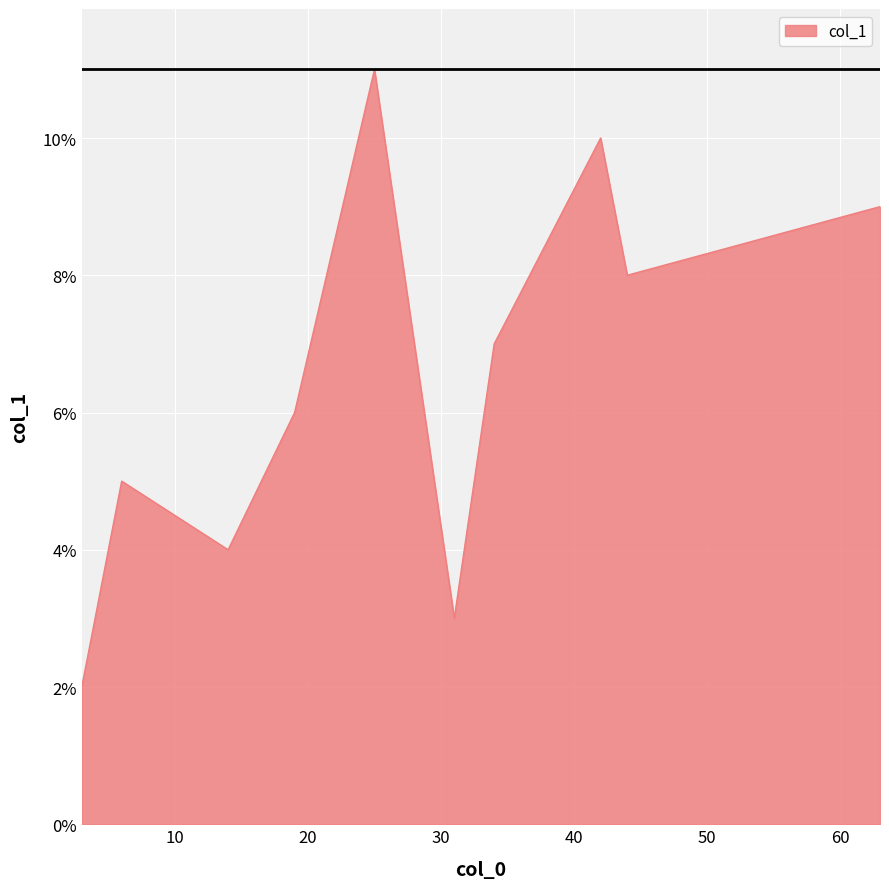

What is the difference between the maximum and second lowest values?

8